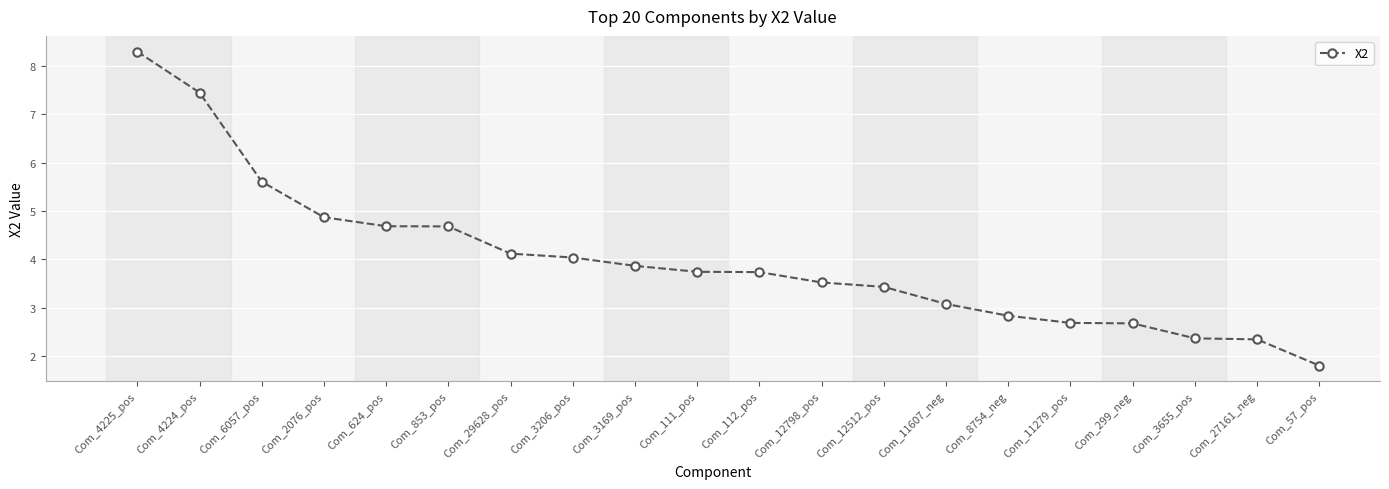

What is the label of the 8th point from the left?

Com_3206_pos